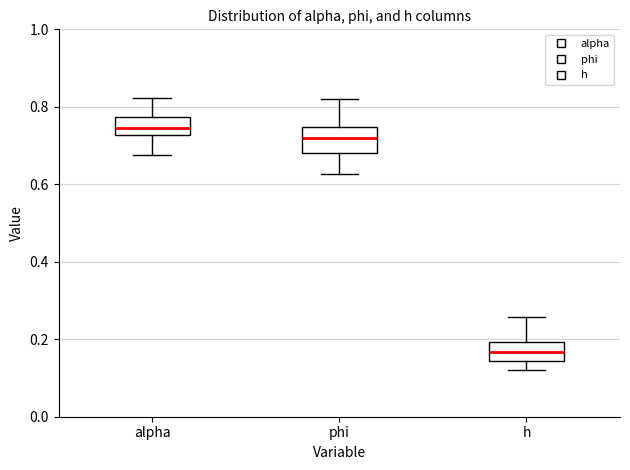

Where does the median line of the box for h sit on the y-axis? The values are not printed on the chart, so give them approximately, as read against the axis.

0.16